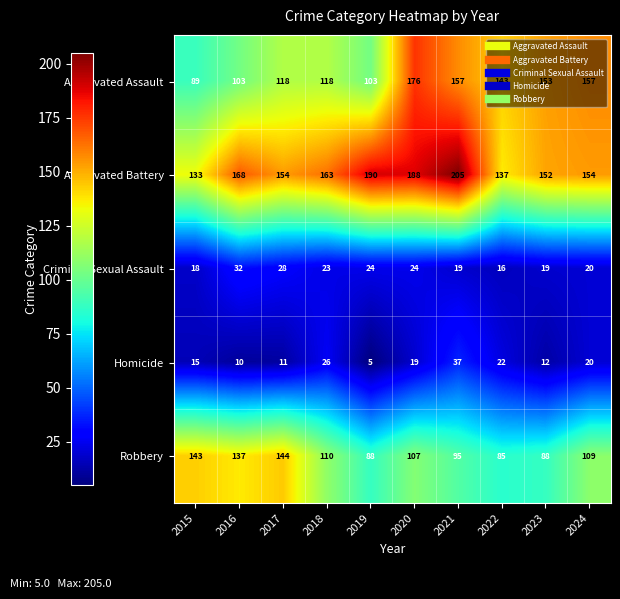

What is the approximate value of Robbery at 2020?

107